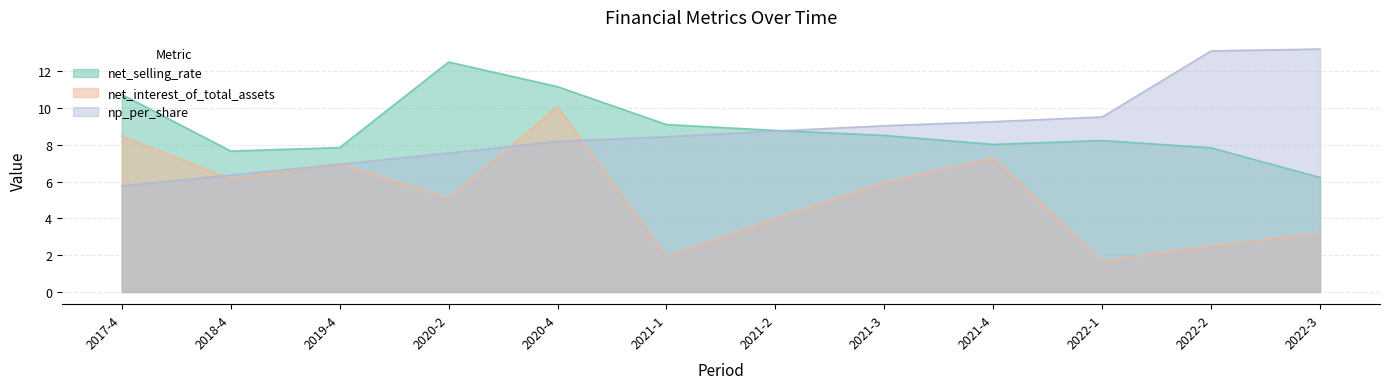

At how many categories does at least one series exceed 7?

12